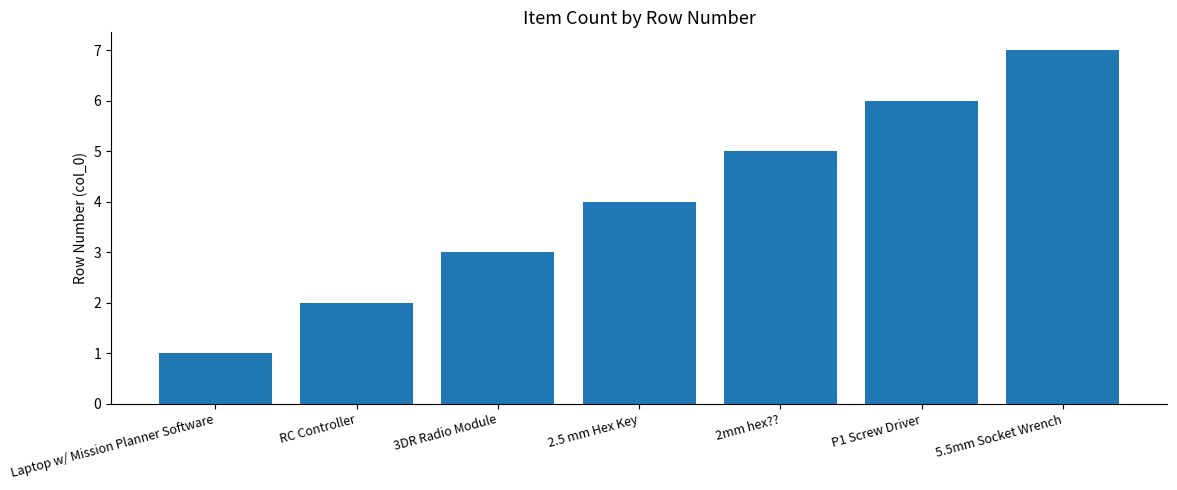

How many data points are less than 4?

3